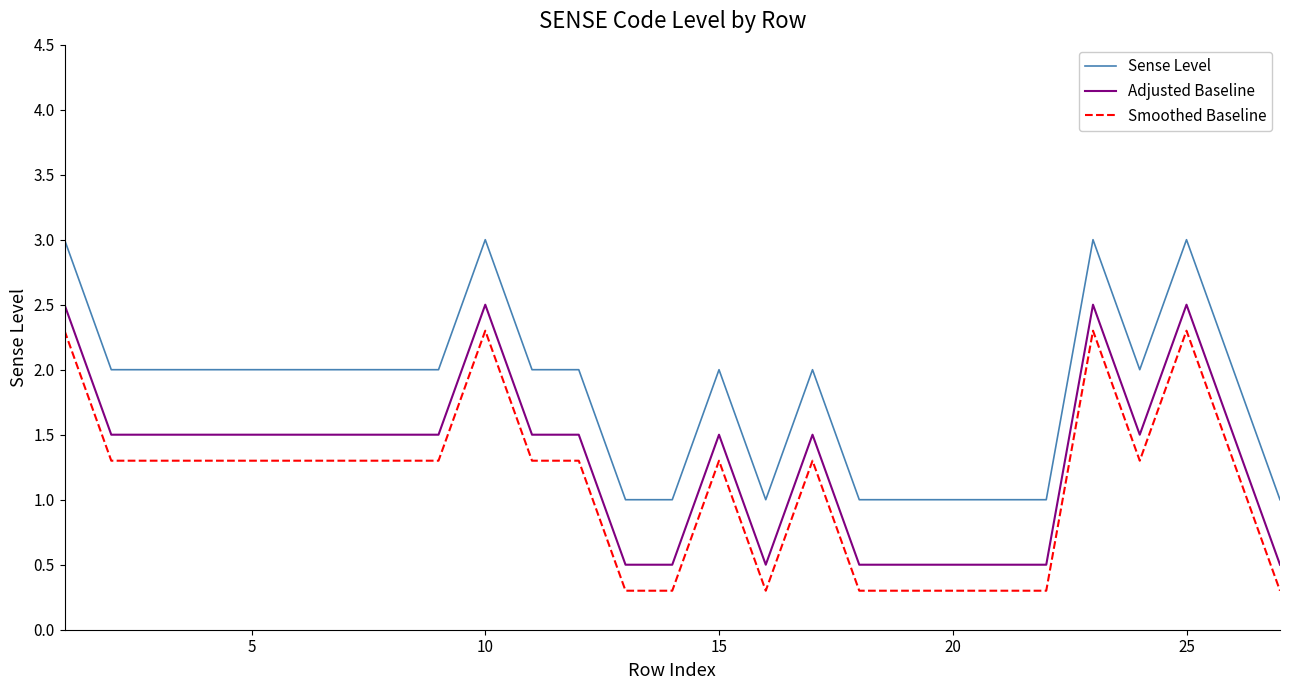

Rank the series by their average value, from lowest to highest.

Smoothed Baseline, Adjusted Baseline, Sense Level